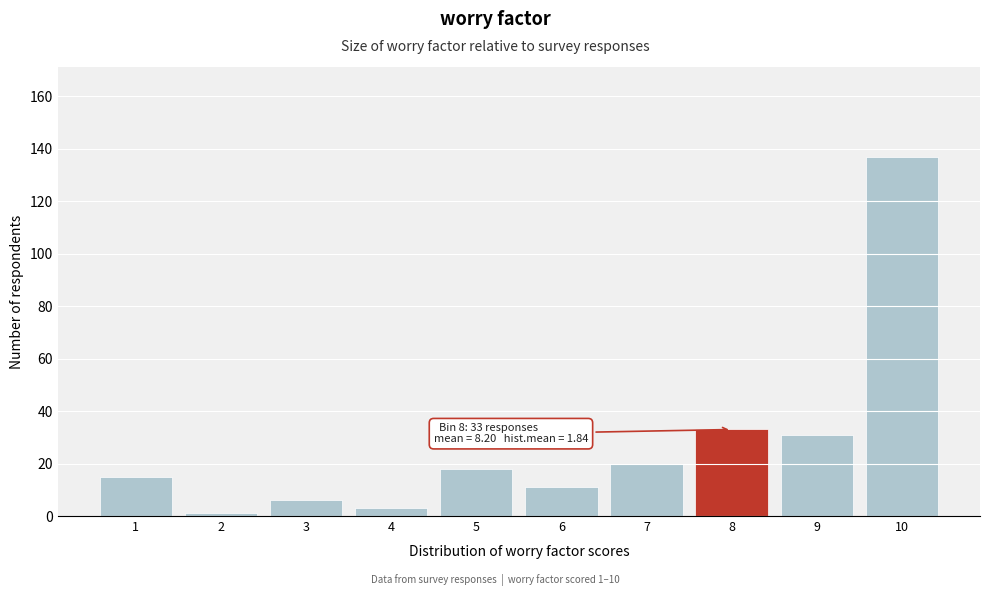

Reading right to left, extract all data points from this chart.

137	31	33	20	11	18	3	6	1	15